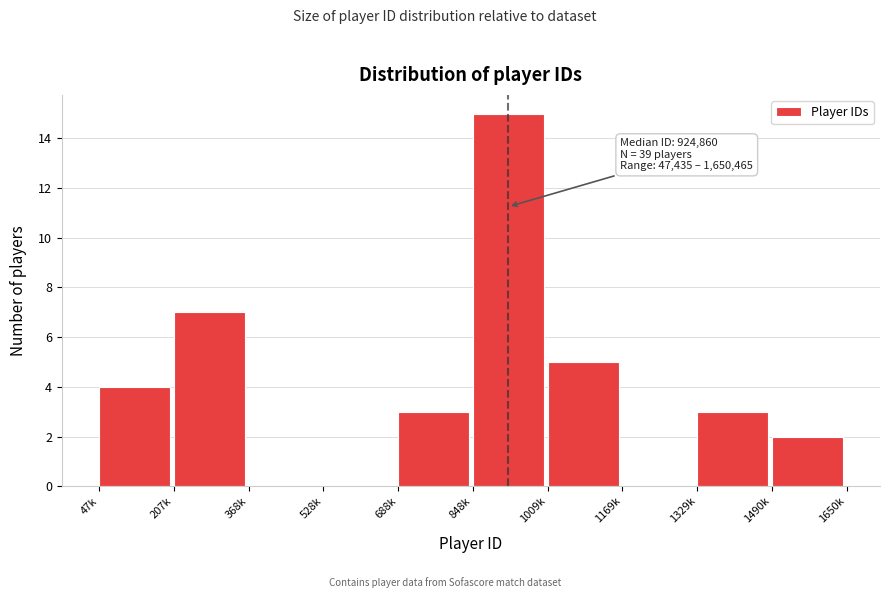

Reading left to right, transcribe all the data shown in this chart.

47k=4	207k=7	368k=0	528k=0	688k=3	848k=15	1009k=5	1169k=0	1329k=3	1490k=2